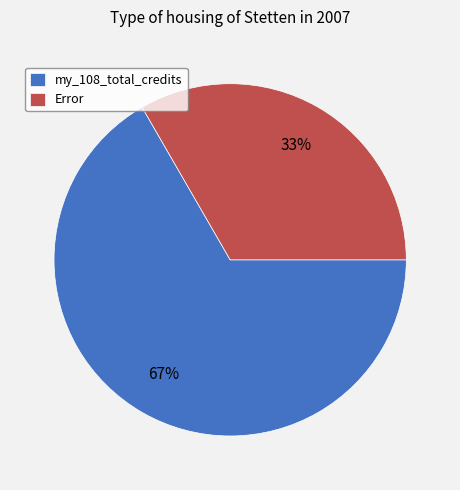

Is it true that my_108_total_credits is 67% of the pie?

True